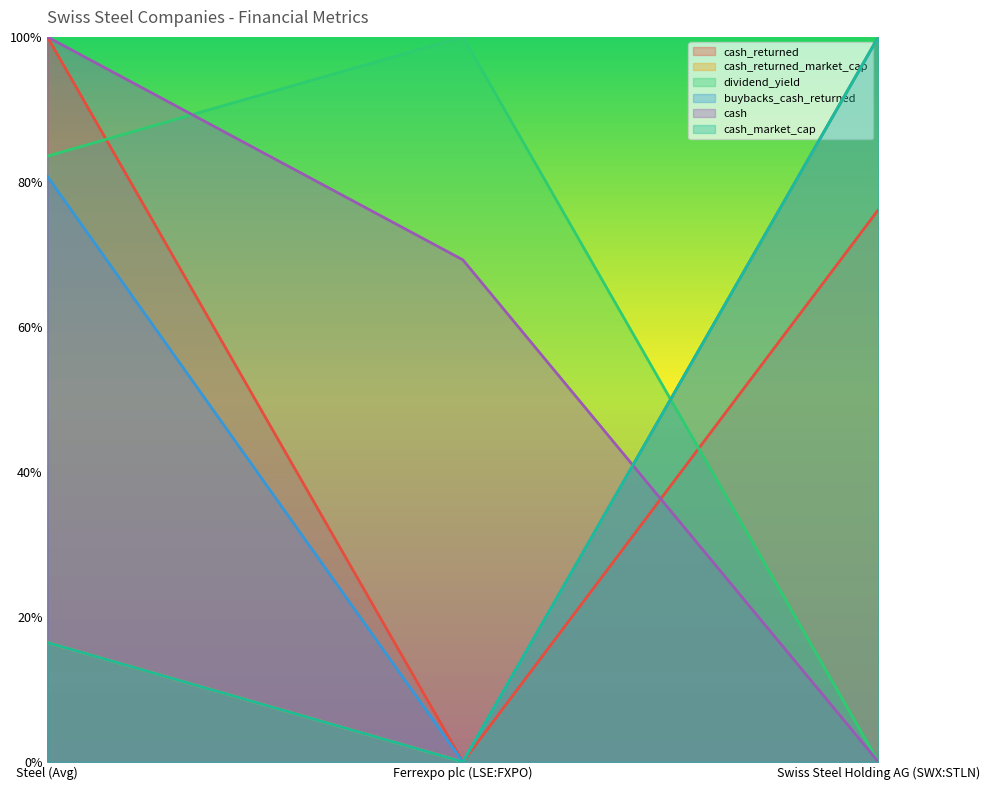

How many series are shown in this chart?

6